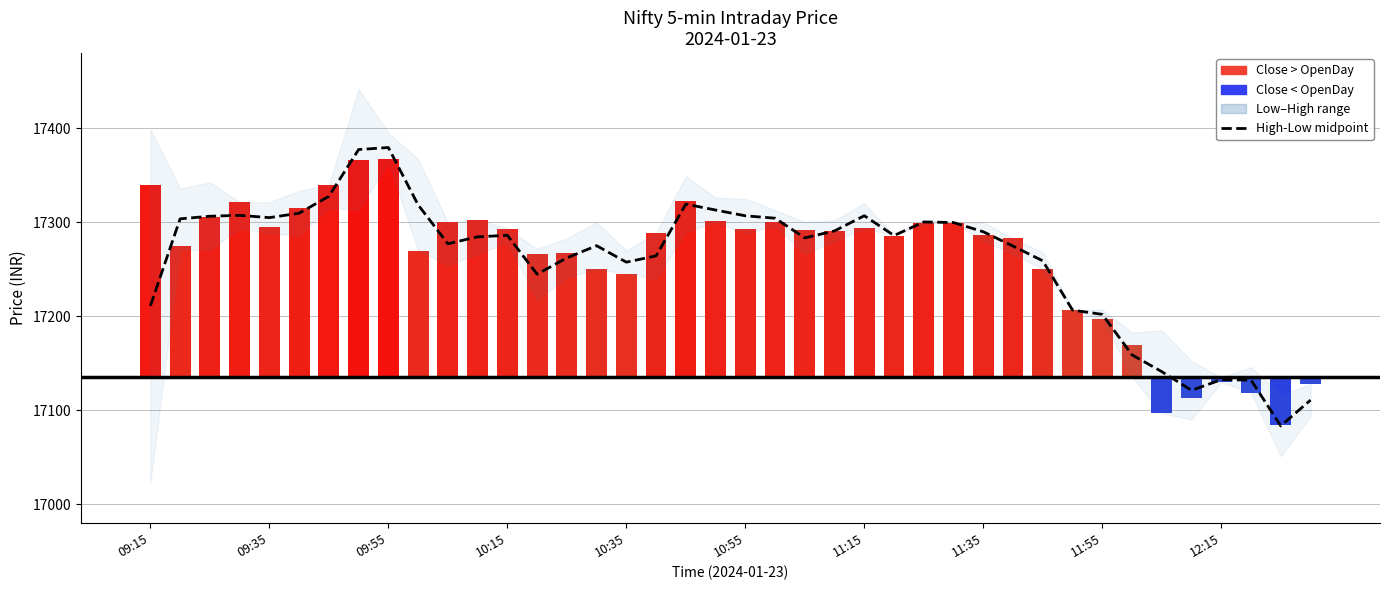

What is the average value of the High-Low midpoint series?

17260.6